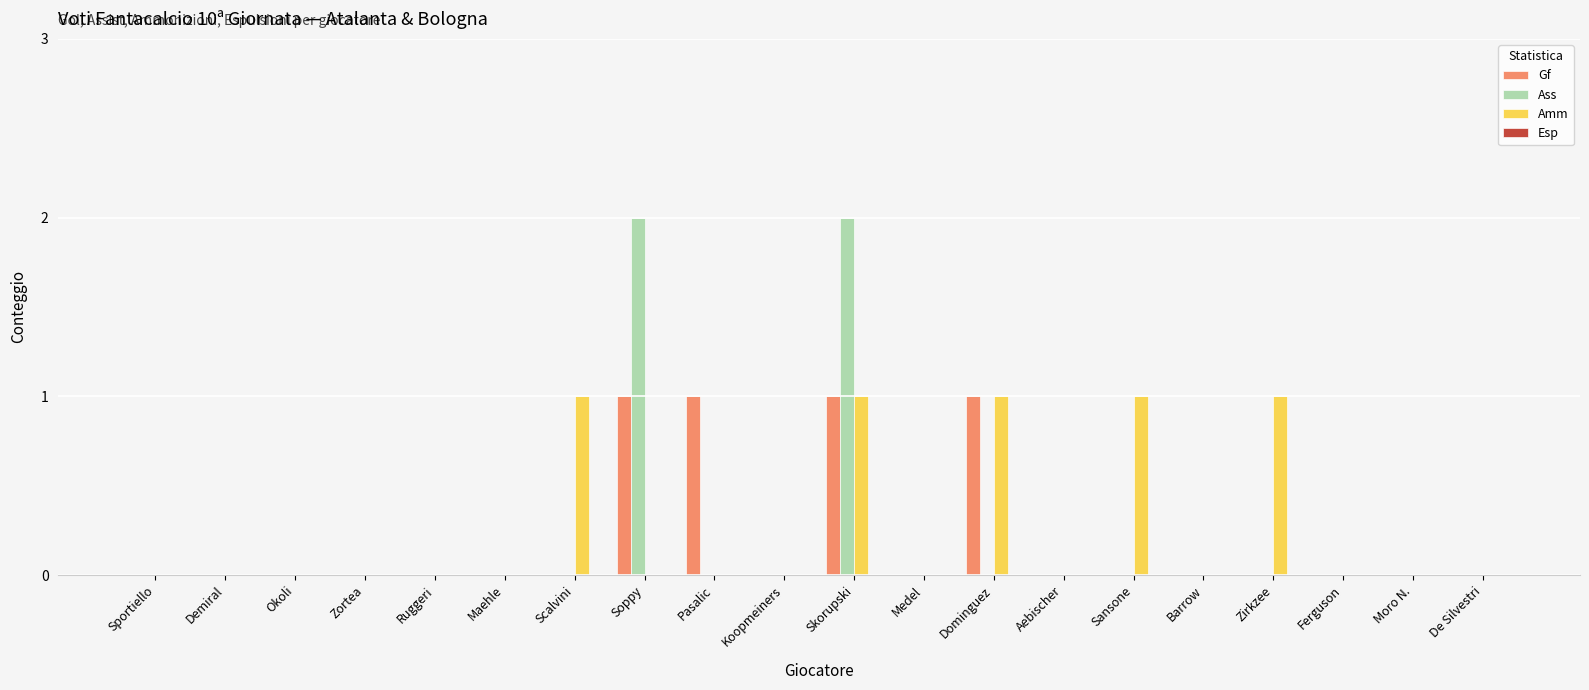

What is the sum of all Gf values?

4